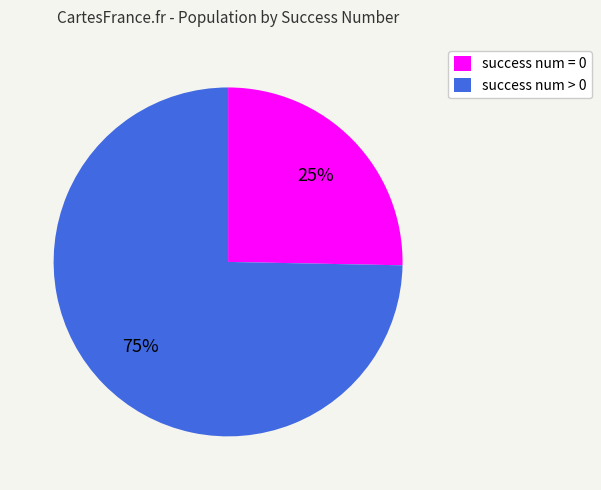

Is it true that success num > 0 is 75% of the pie?

True